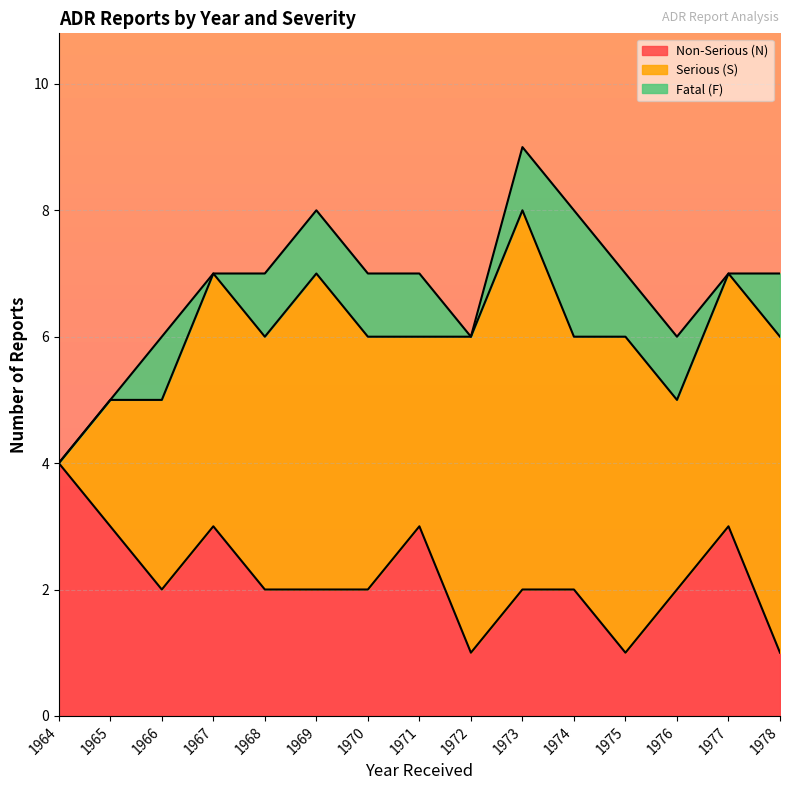

What is the difference between the maximum and minimum values in the Fatal (F) series?

2